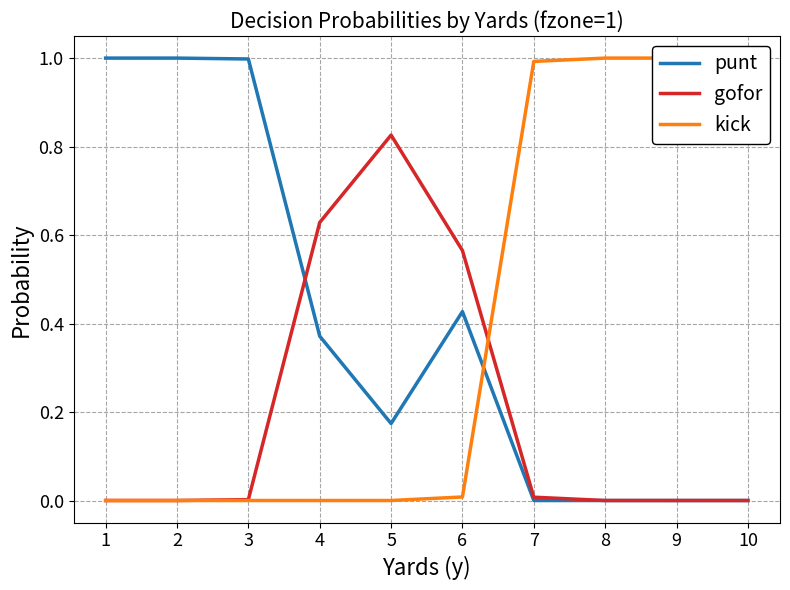

Reading right to left, list all the values displayed in this chart.

punt: 10=0.0	9=0.0	8=0.0	7=0.0	6=0.4	5=0.2	4=0.4	3=1.0	2=1.0	1=1.0
gofor: 10=0.0	9=0.0	8=0.0	7=0.0	6=0.6	5=0.8	4=0.6	3=0.0	2=0.0	1=0.0
kick: 10=1.0	9=1.0	8=1.0	7=1.0	6=0.0	5=0.0	4=0.0	3=0.0	2=0.0	1=0.0